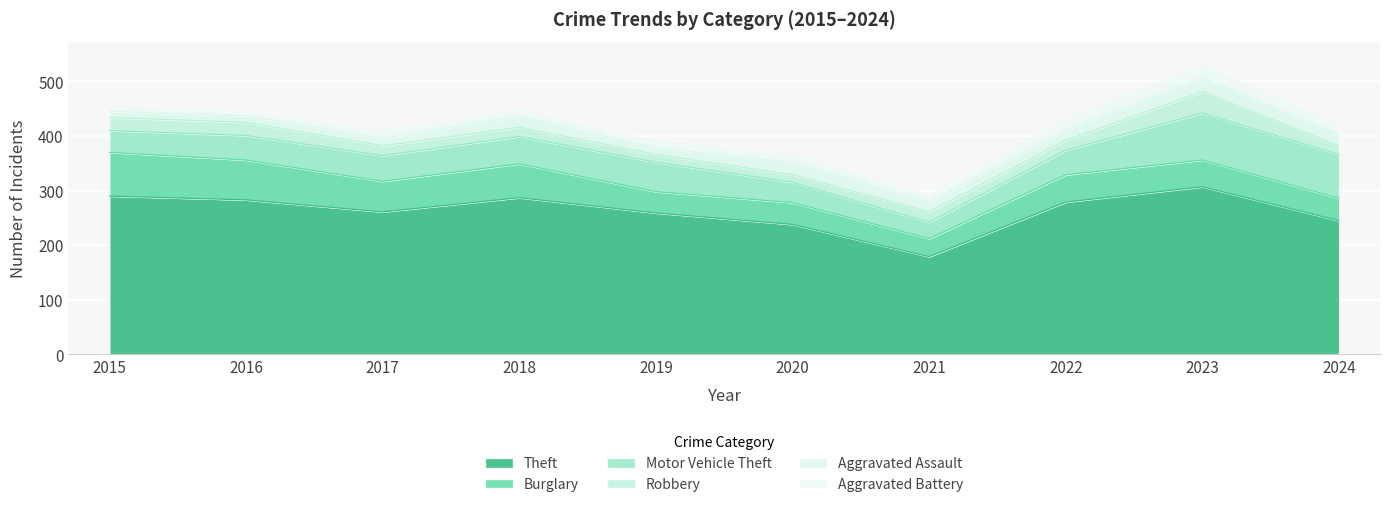

Which series has the largest range (max minus min)?

Theft